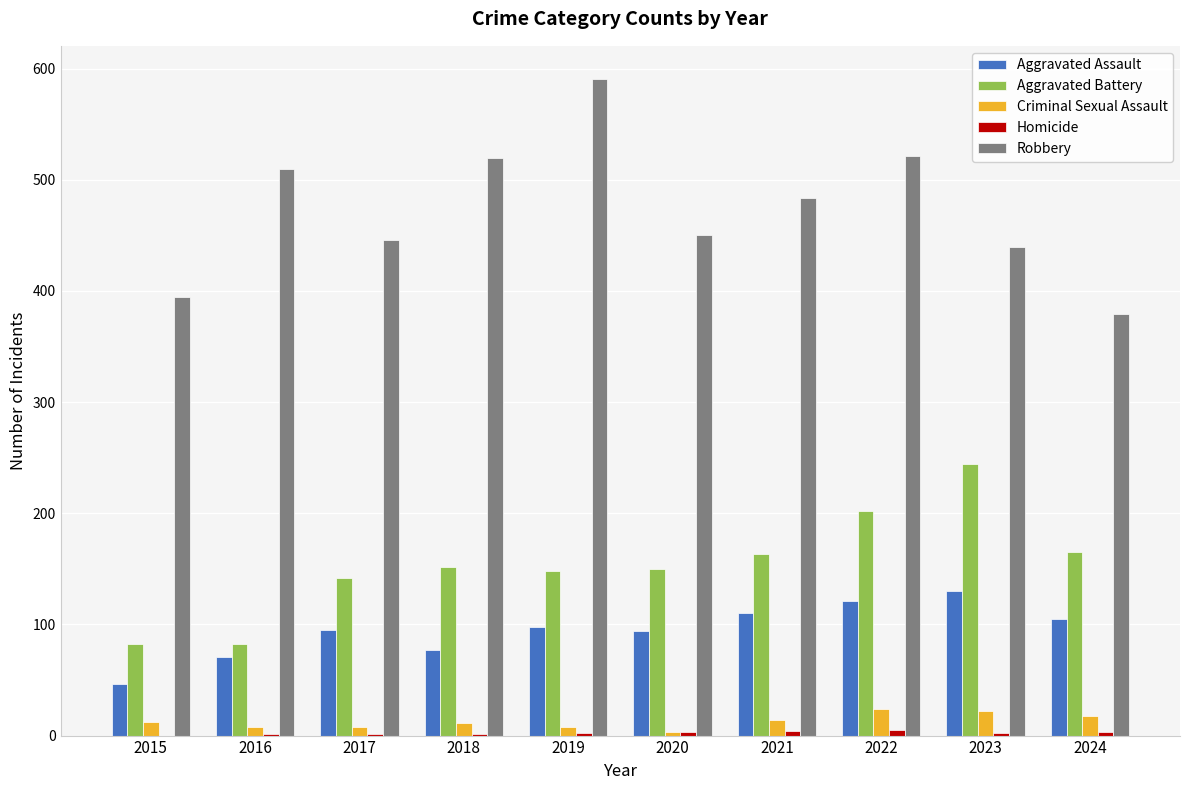

At which label does Robbery reach its peak?

2019